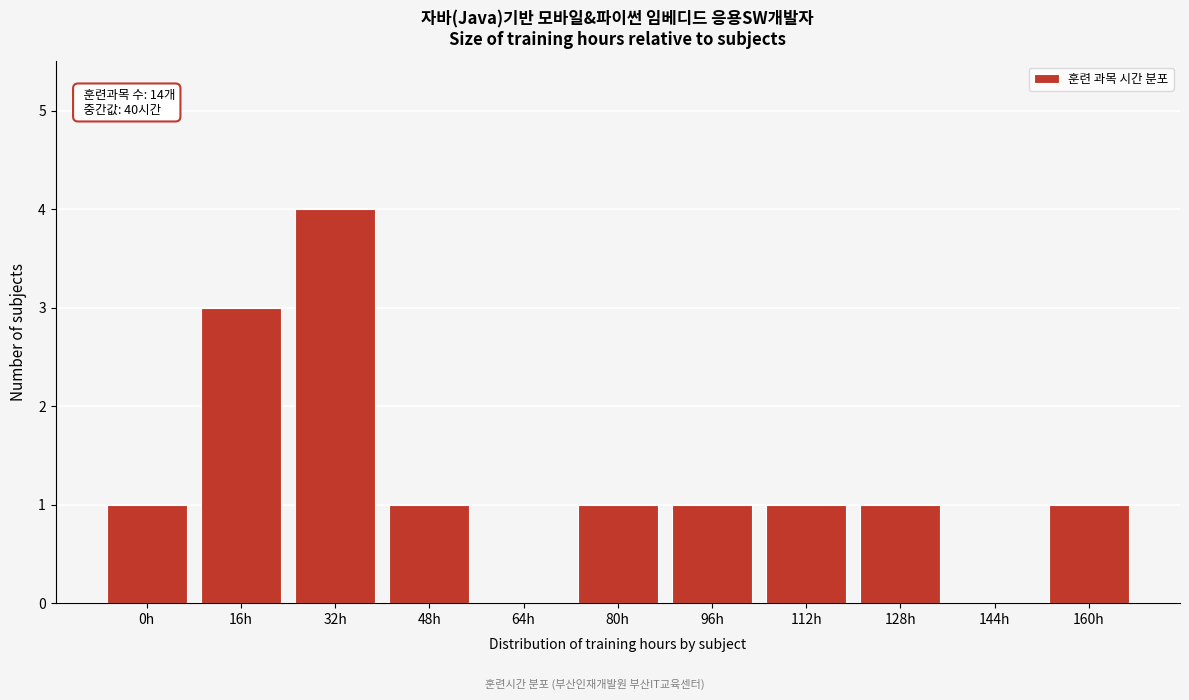

Reading right to left, transcribe all the data shown in this chart.

160h=1	144h=0	128h=1	112h=1	96h=1	80h=1	64h=0	48h=1	32h=4	16h=3	0h=1